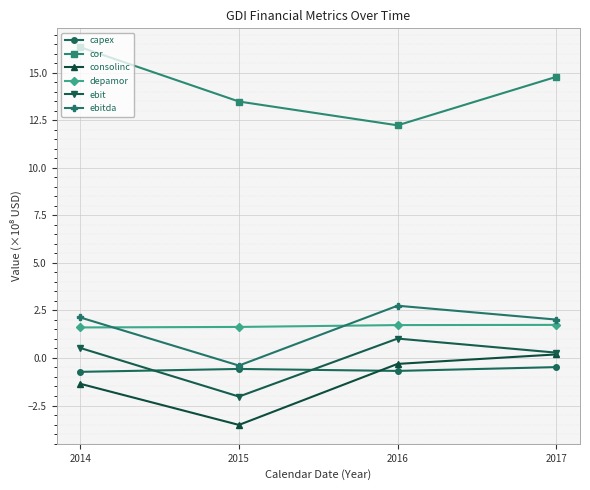

Is this an area chart (filled region under the line)?

No